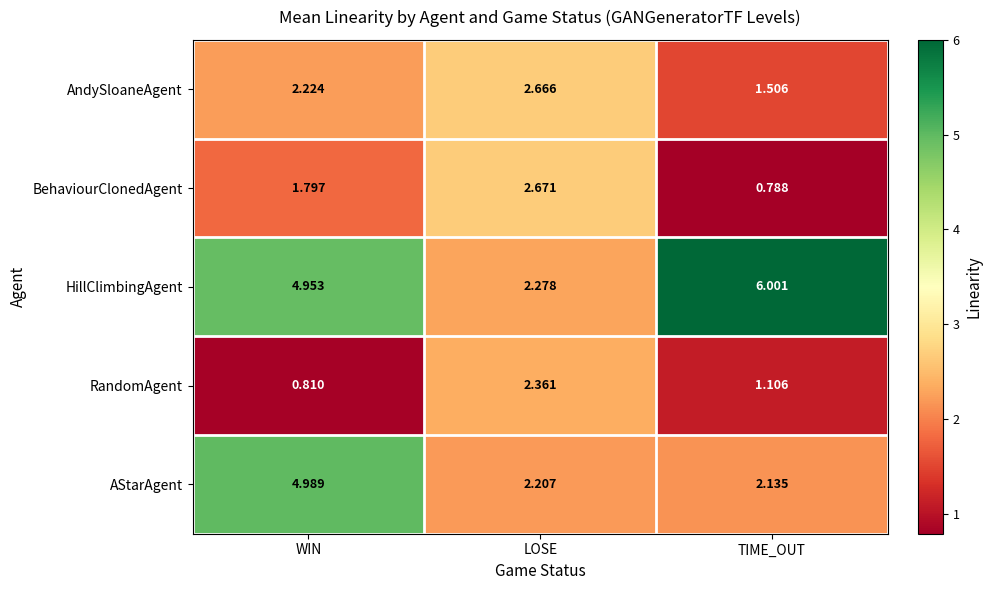

How many data points in HillClimbingAgent are less than 4?

1